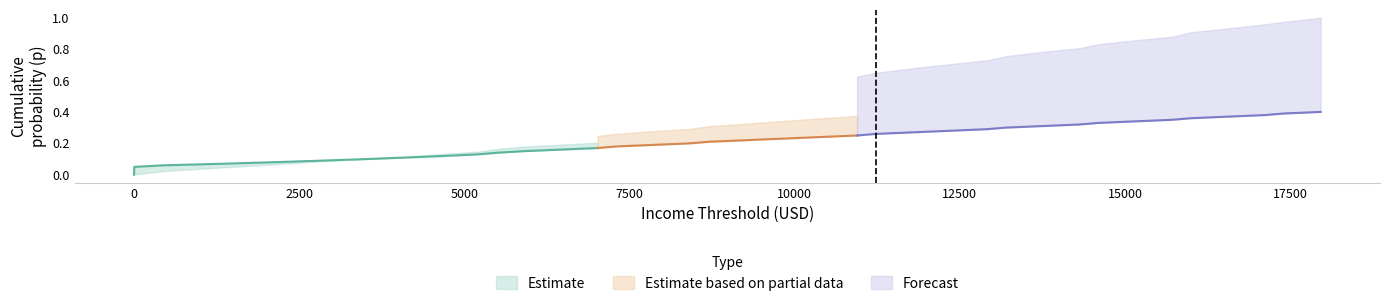

What position from the left is 0.05?

2